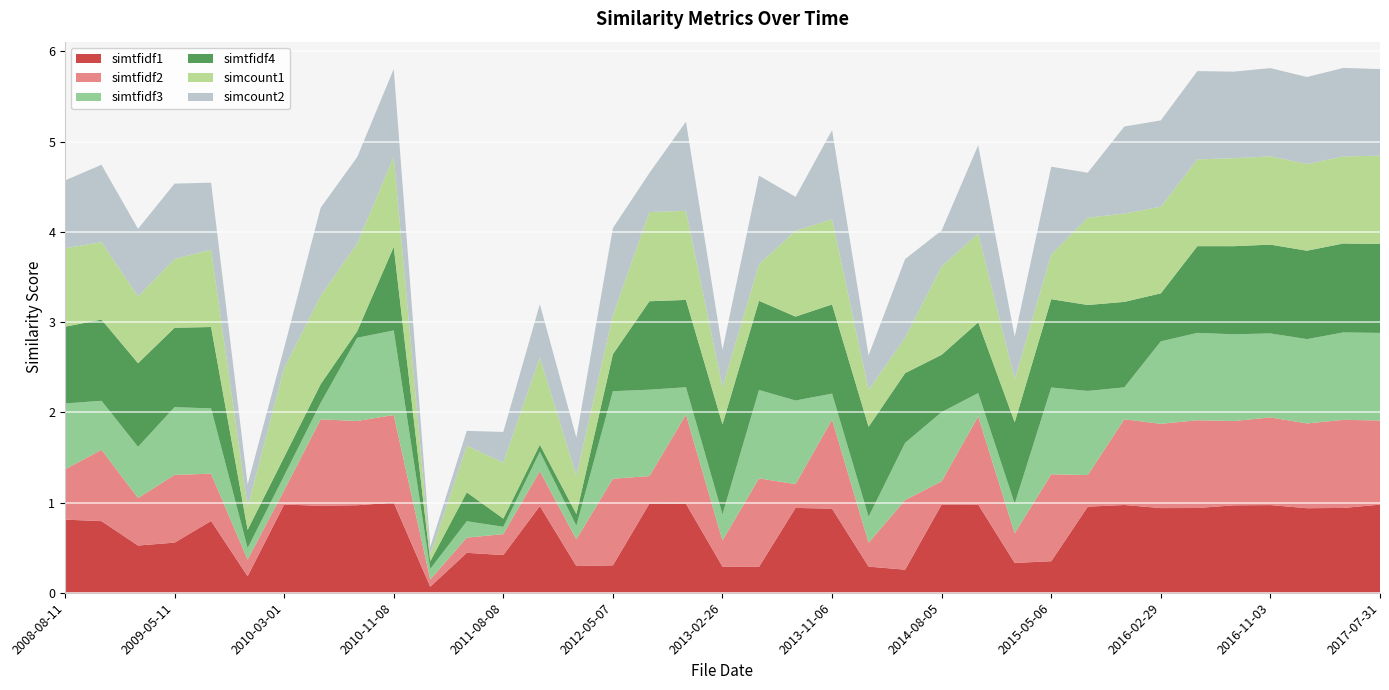

Reading left to right, list all the values displayed in this chart.

simtfidf1: 0.8	0.8	0.5	0.6	0.8	0.2	1.0	1.0	1.0	1.0	0.1	0.4	0.4	1.0	0.3	0.3	1.0	1.0	0.3	0.3	0.9	0.9	0.3	0.3	1.0	1.0	0.3	0.3	1.0	1.0	0.9	0.9	1.0	1.0	0.9	0.9	1.0
simtfidf2: 0.6	0.8	0.5	0.8	0.5	0.2	0.2	1.0	0.9	1.0	0.1	0.2	0.2	0.4	0.3	1.0	0.3	1.0	0.3	1.0	0.3	1.0	0.3	0.8	0.3	1.0	0.3	1.0	0.4	0.9	0.9	1.0	0.9	1.0	0.9	1.0	0.9
simtfidf3: 0.7	0.5	0.6	0.8	0.7	0.1	0.2	0.2	0.9	0.9	0.1	0.2	0.1	0.2	0.2	1.0	1.0	0.3	0.3	1.0	0.9	0.3	0.3	0.6	0.8	0.3	0.3	1.0	0.9	0.4	0.9	1.0	1.0	0.9	0.9	1.0	1.0
simtfidf4: 0.9	0.9	0.9	0.9	0.9	0.2	0.2	0.2	0.1	0.9	0.1	0.3	0.1	0.1	0.1	0.4	1.0	1.0	1.0	1.0	0.9	1.0	1.0	0.8	0.6	0.8	0.9	1.0	1.0	0.9	0.5	1.0	1.0	1.0	1.0	1.0	1.0
simcount1: 0.9	0.9	0.7	0.8	0.9	0.3	1.0	1.0	1.0	1.0	0.1	0.5	0.6	1.0	0.4	0.4	1.0	1.0	0.4	0.4	1.0	0.9	0.4	0.4	1.0	1.0	0.5	0.5	1.0	1.0	1.0	1.0	1.0	1.0	1.0	1.0	1.0
simcount2: 0.8	0.9	0.7	0.8	0.7	0.3	0.2	1.0	1.0	1.0	0.1	0.2	0.3	0.6	0.4	1.0	0.4	1.0	0.4	1.0	0.4	1.0	0.4	0.9	0.4	1.0	0.5	1.0	0.5	1.0	1.0	1.0	1.0	1.0	1.0	1.0	1.0